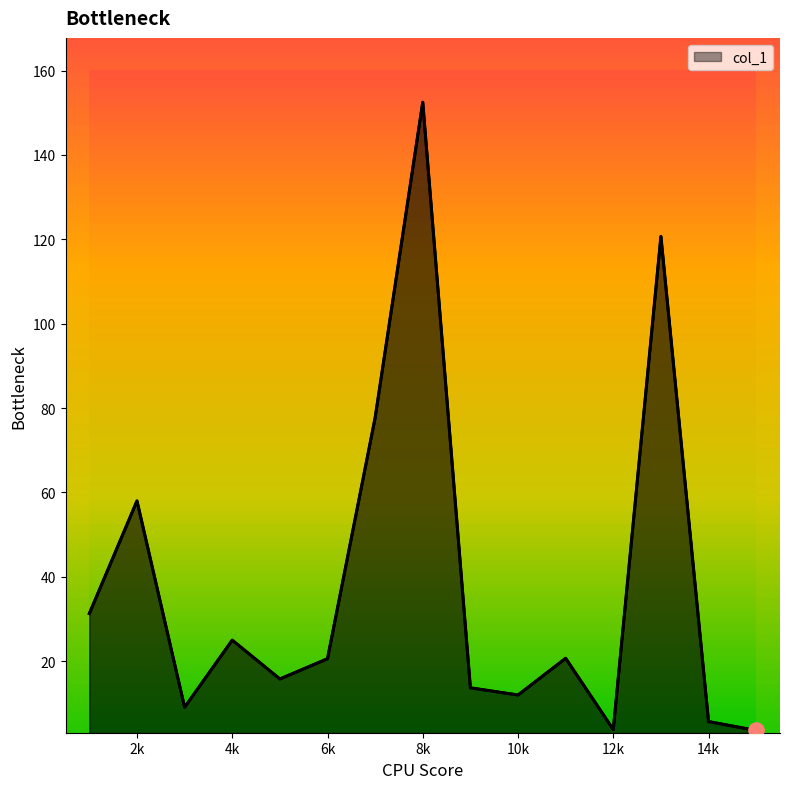

What is the maximum value shown in the chart?

152.5